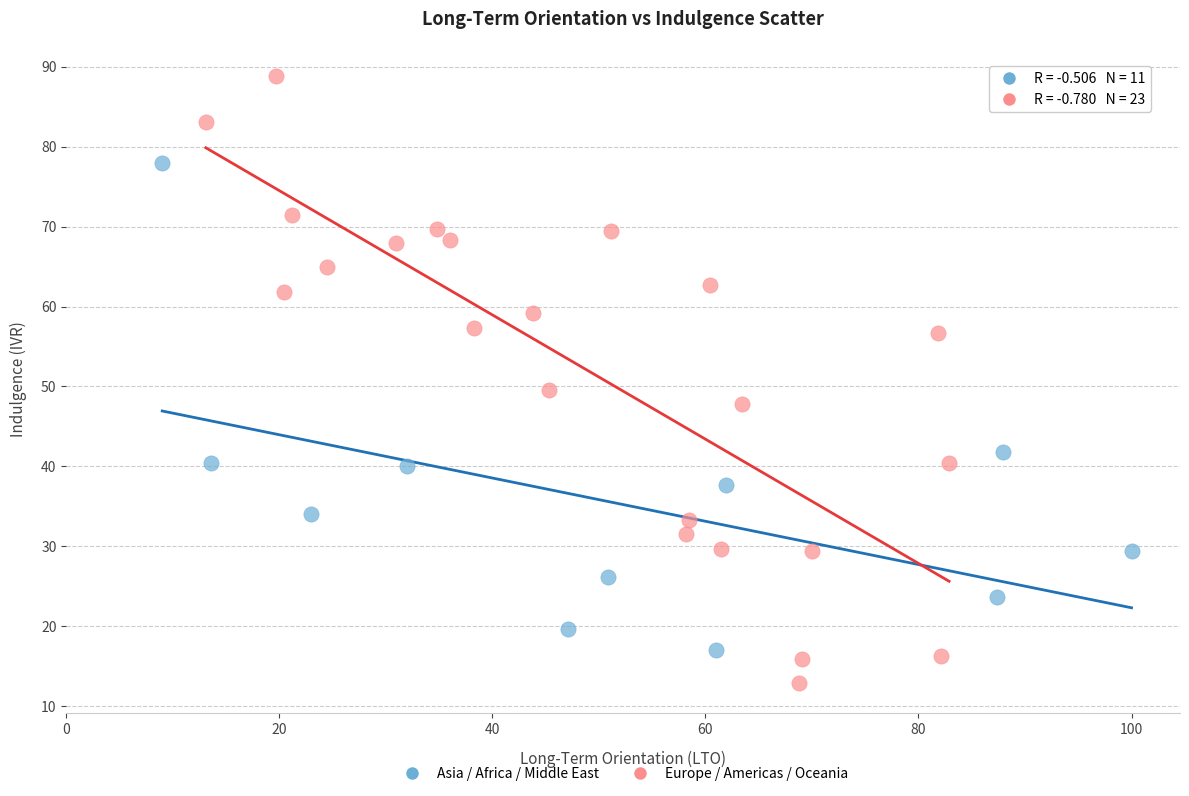

Which series contains the highest Y value?

Europe / Americas / Oceania